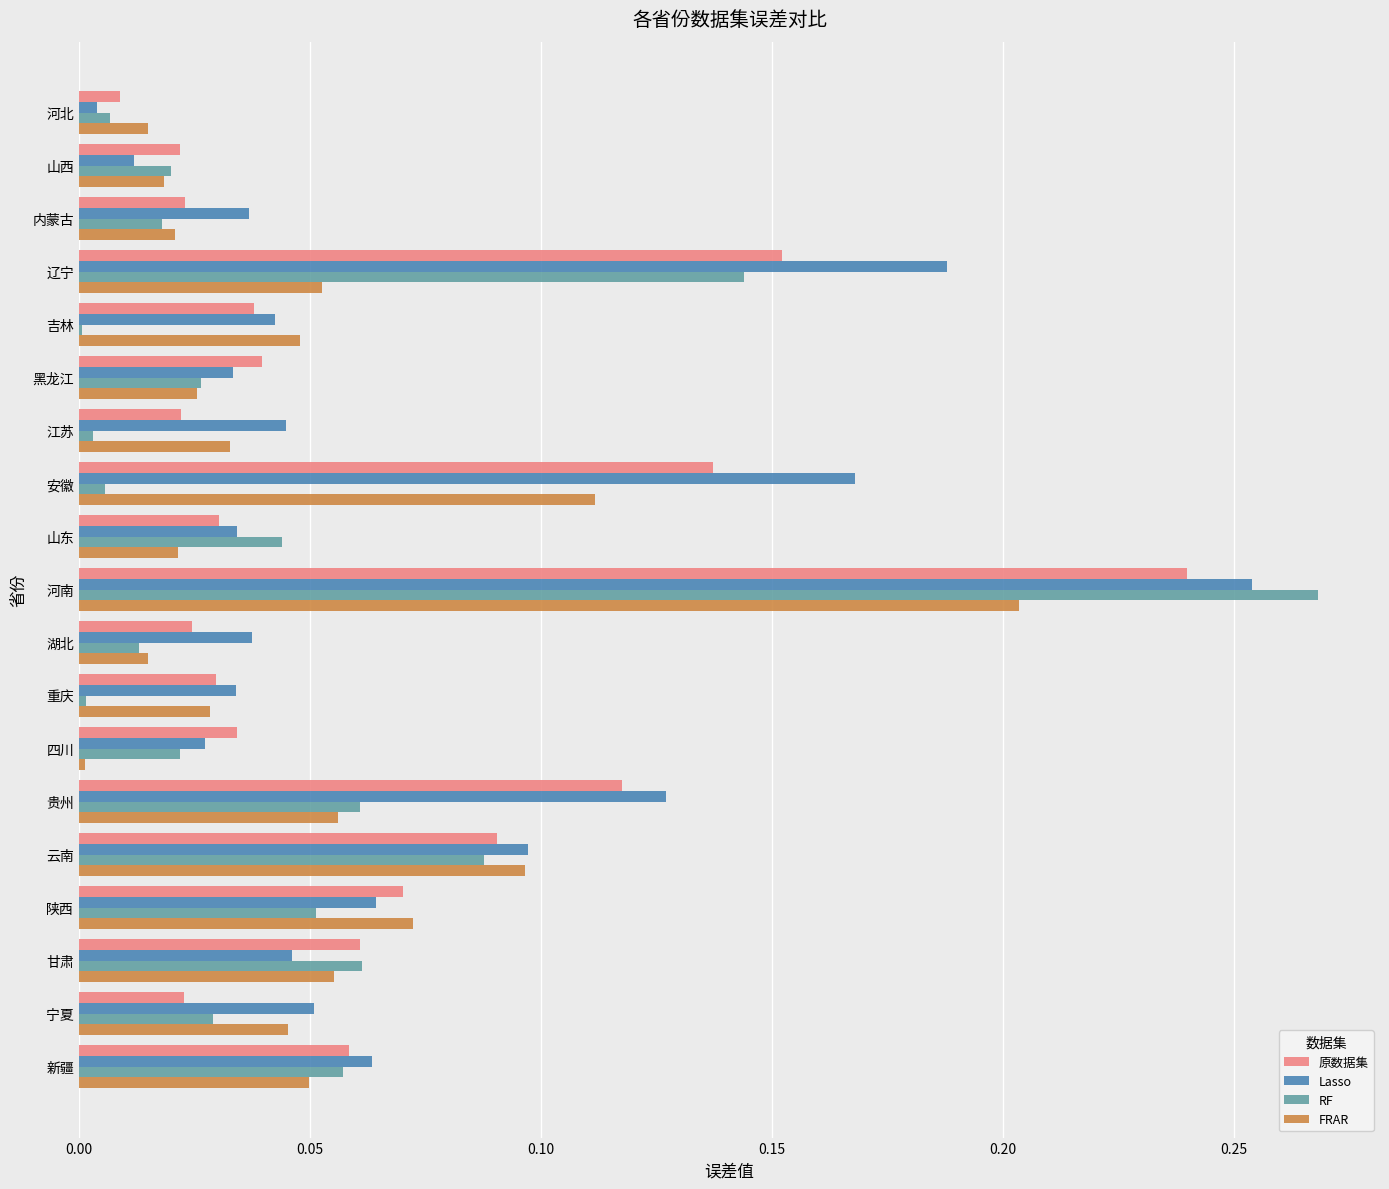

The value of RF at 黑龙江 is 0.0. True or false?

True